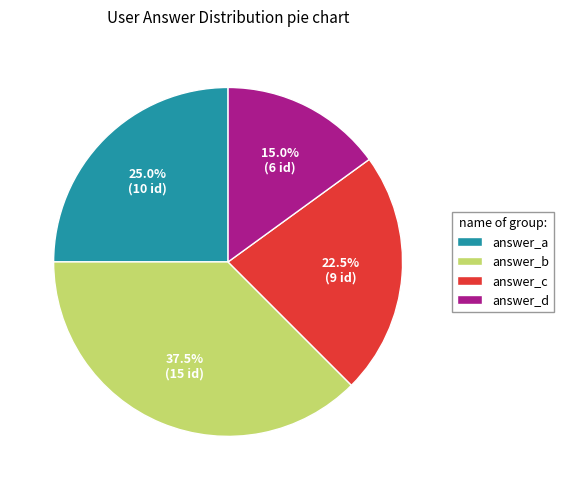

Approximately how many times larger is the value at answer_b compared to answer_c?

1.7